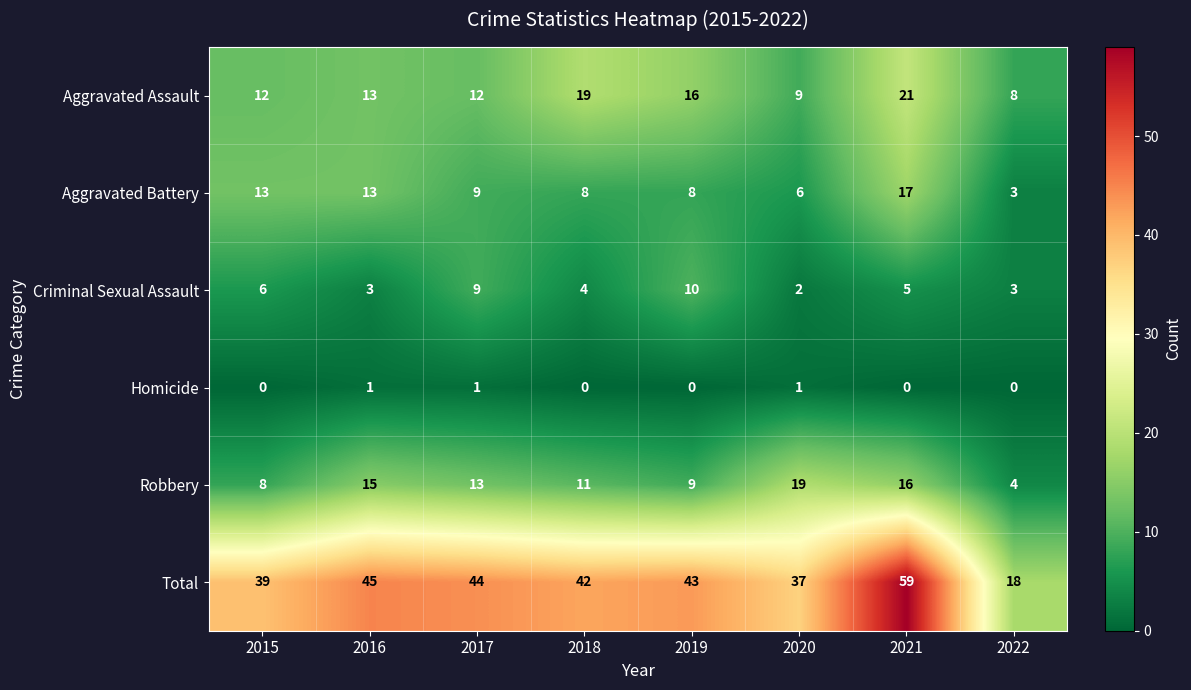

Between 2020 and 2022, which series saw the biggest shift?

Total